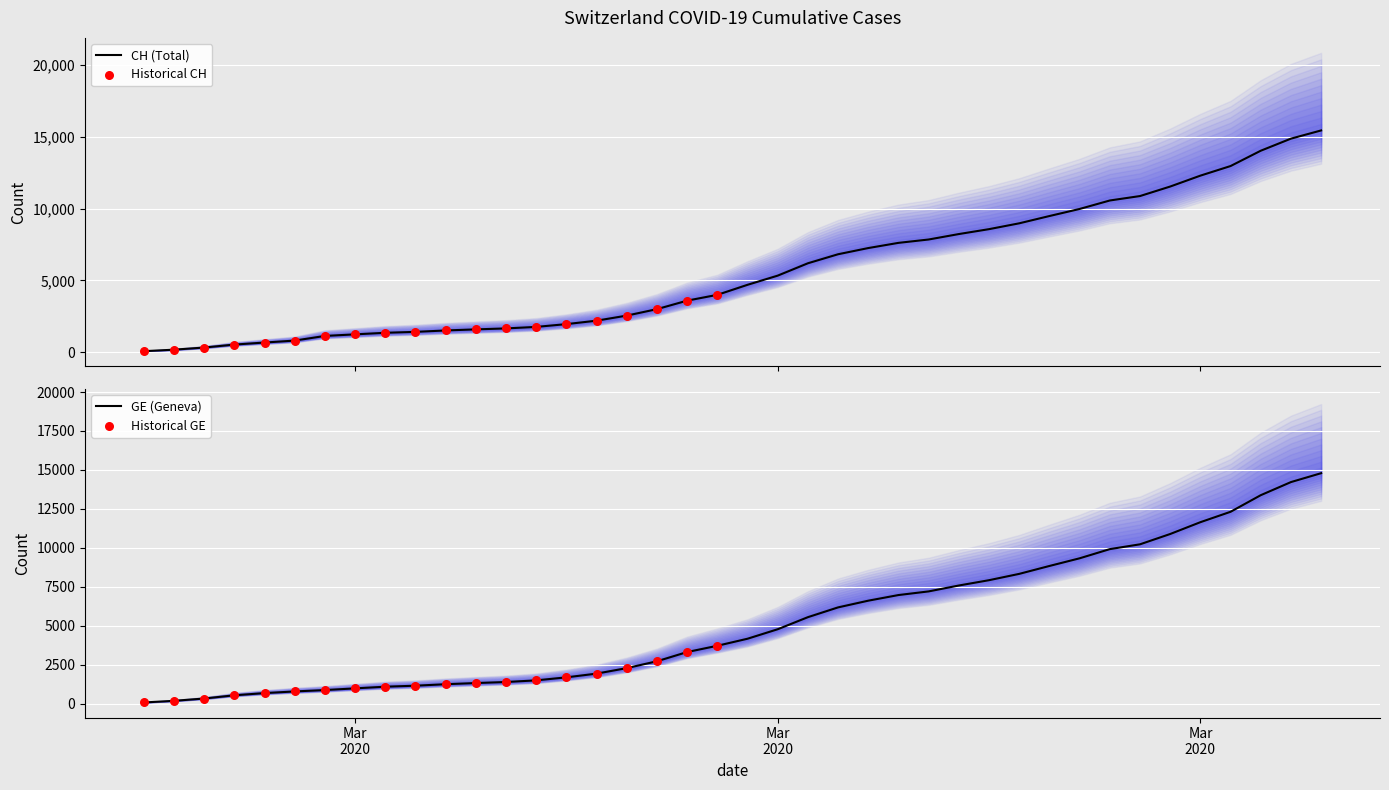

Which series contains the lowest Y value?

CH